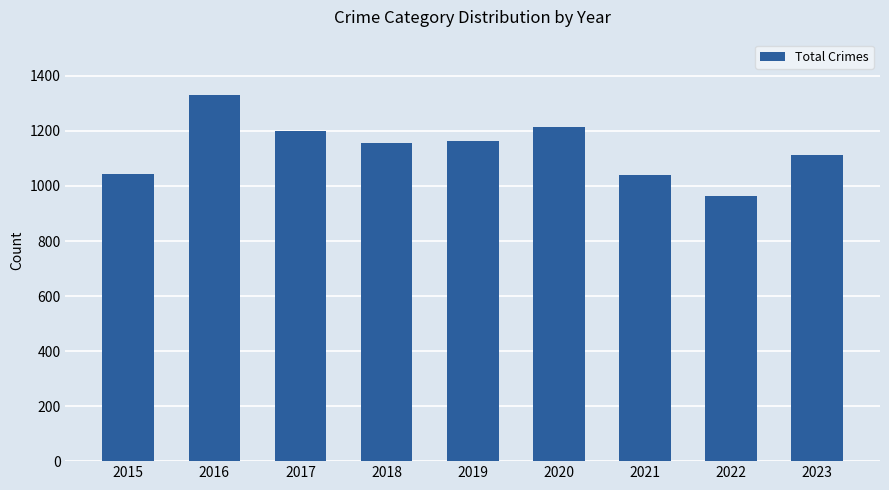

What is the difference between the maximum and minimum values?

369